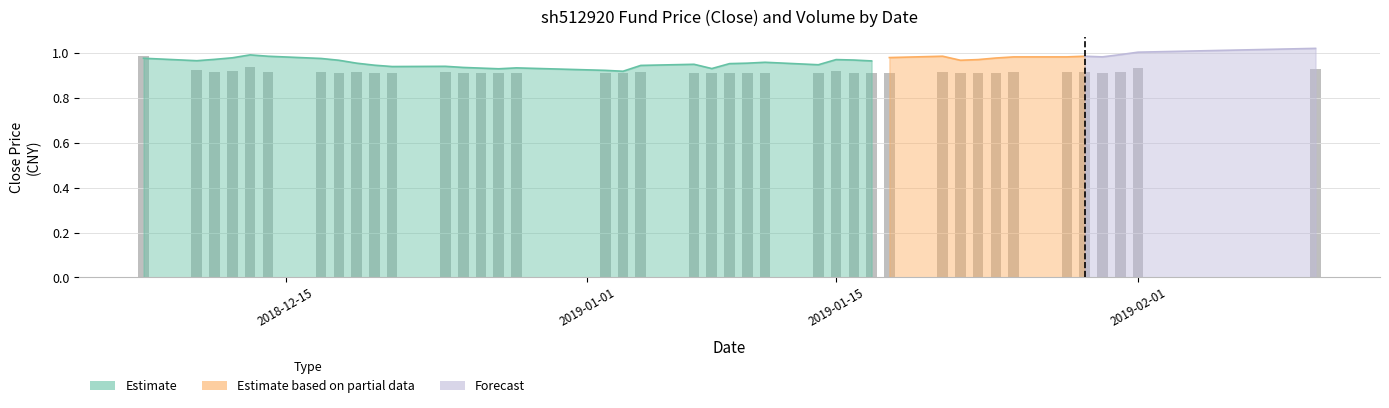

The chart shows a value of 1.5 at 9. True or false?

False